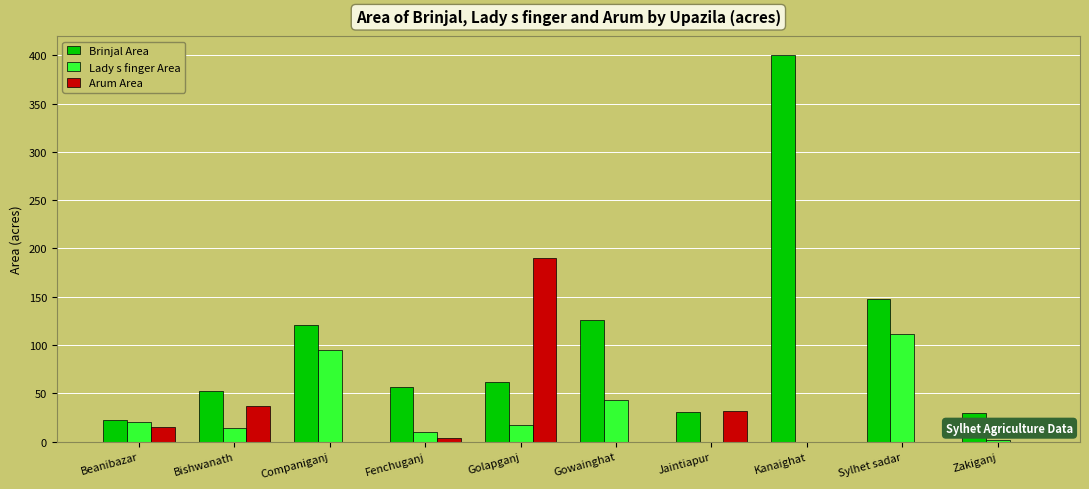

How many groups of bars are there?

10